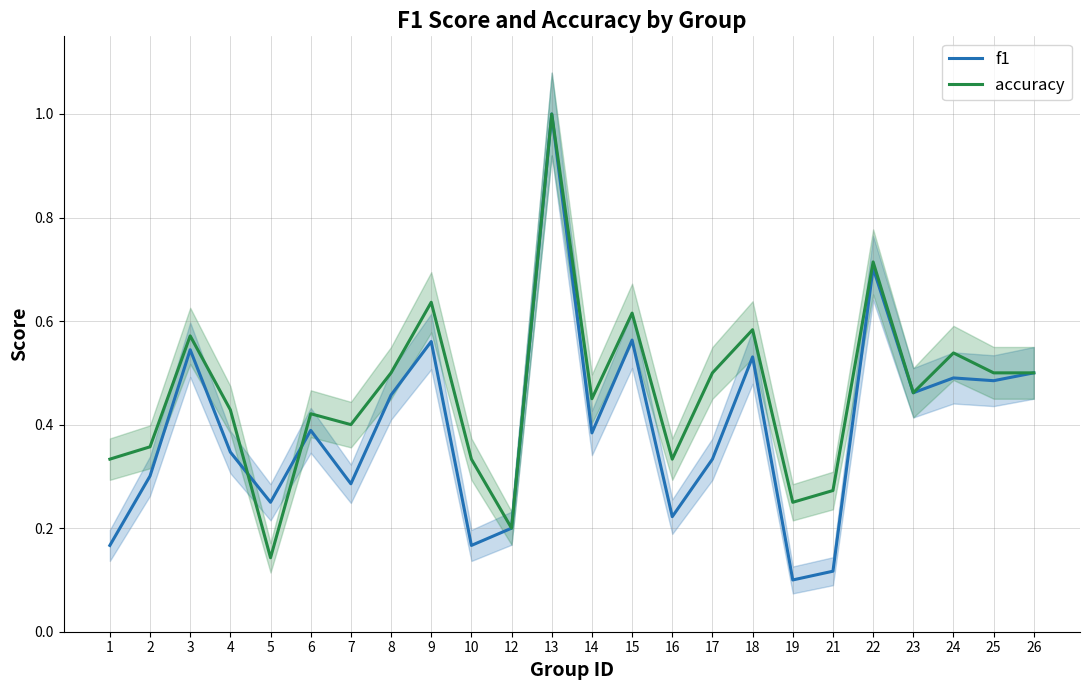

Read the f1 value at 8.

0.5